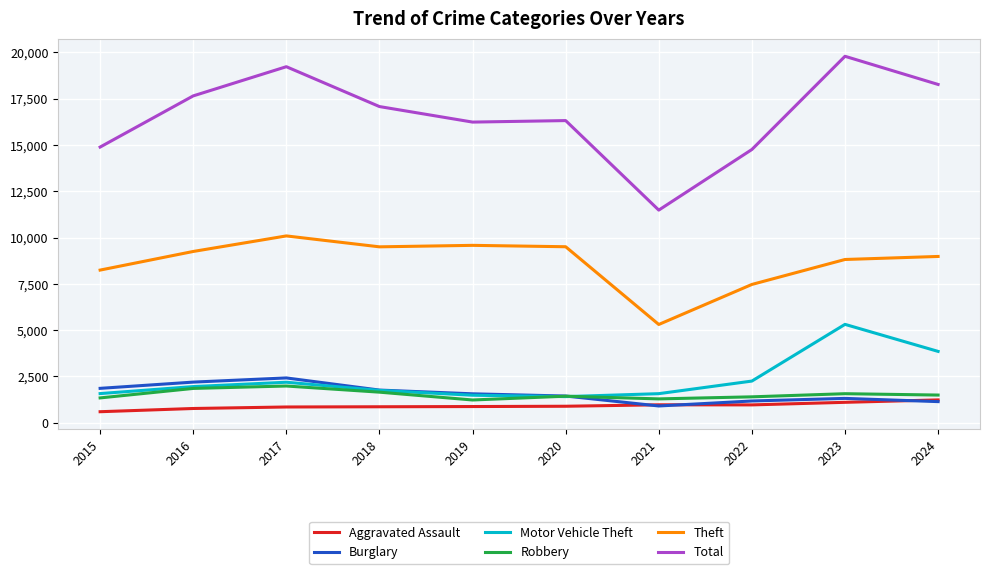

Does the chart display data point markers on the line(s)?

No